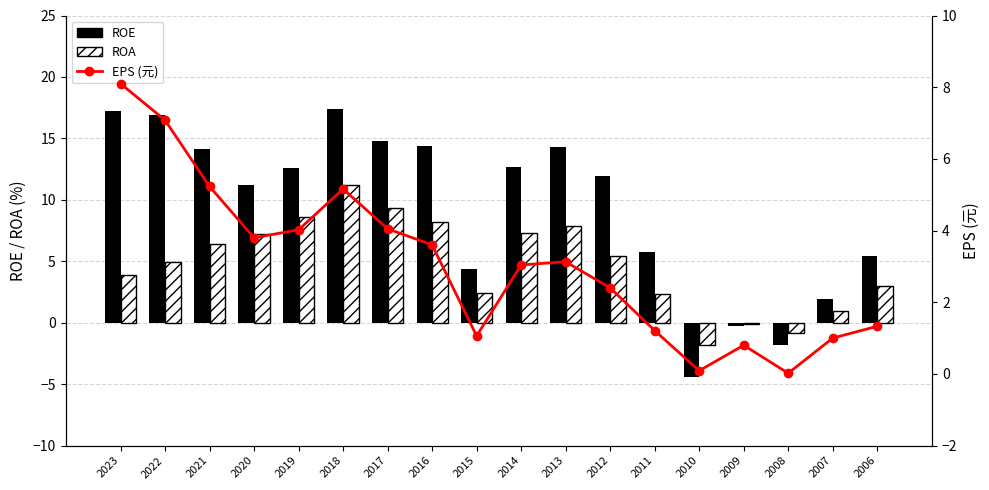

At which label does EPS (元) reach its peak?

2023